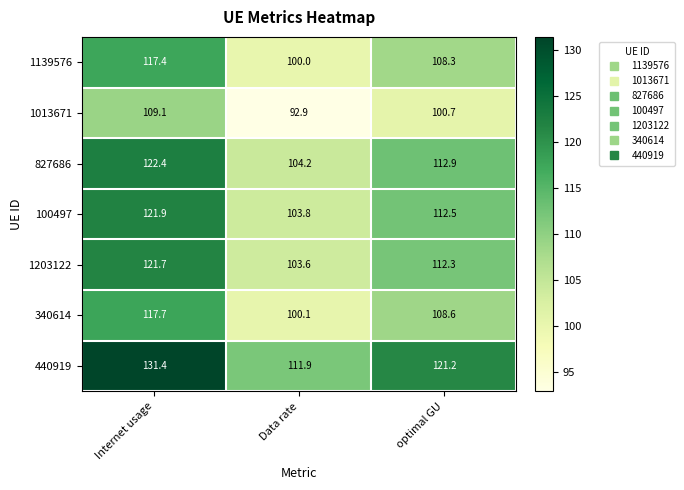

Count the number of data series in this chart.

7